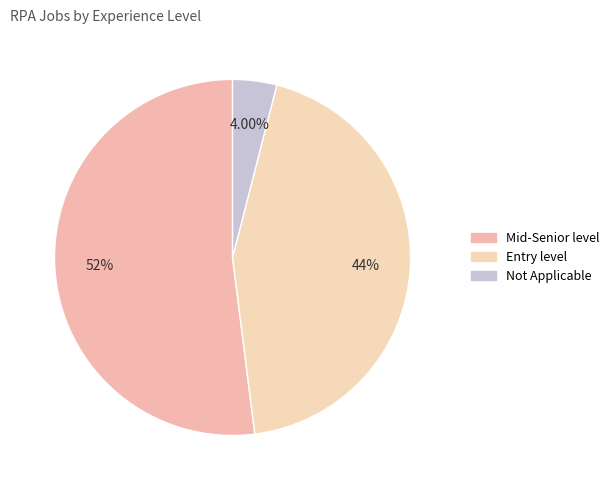

What percentage do Entry level and Not Applicable together represent?

48.0%